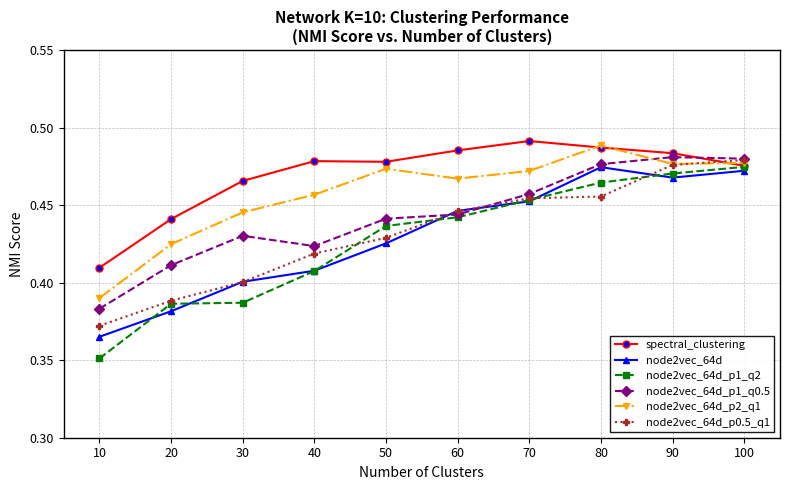

In spectral_clustering, how many points are higher than both neighbors (excluding endpoints)?

2